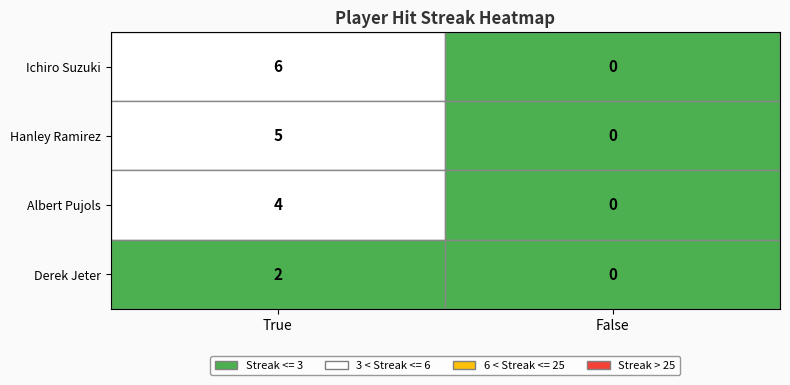

What is the approximate value of Albert Pujols at True?

4